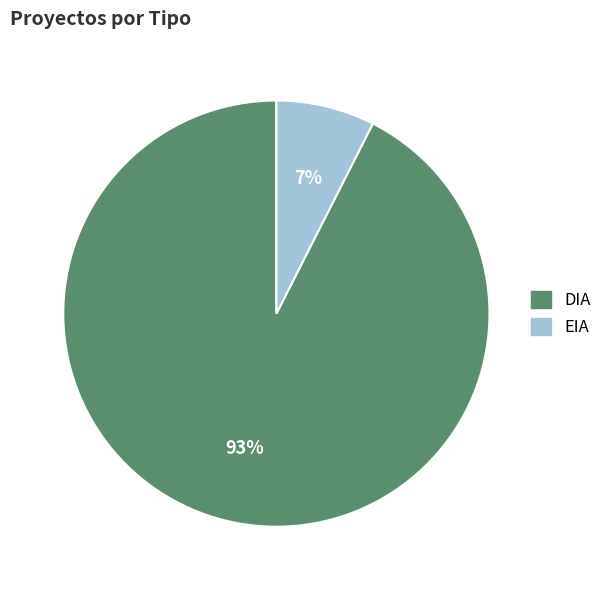

Do EIA and DIA together represent more than half of the pie?

Yes